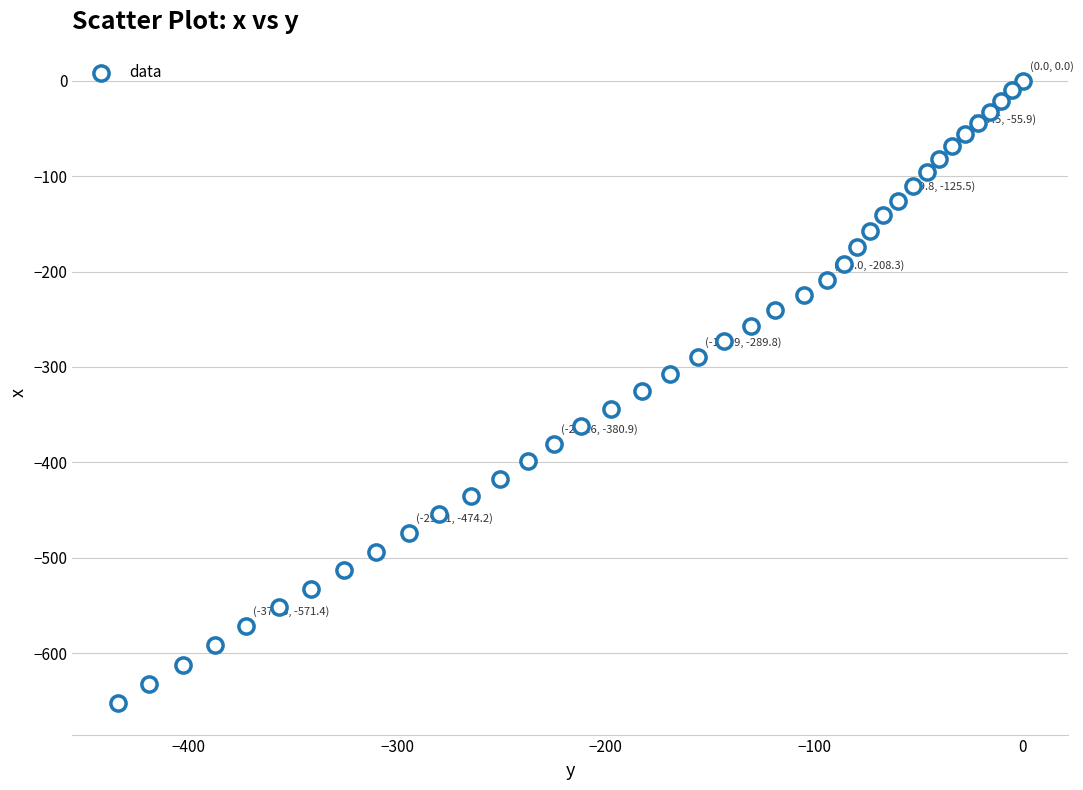

What is the range of X values (max minus min)?

434.0